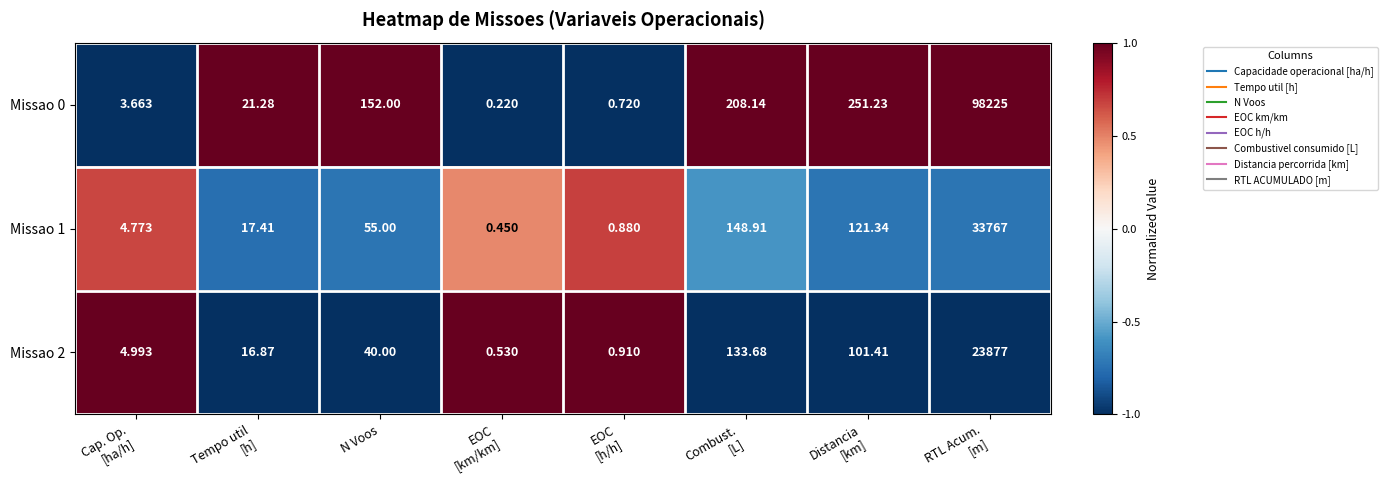

At how many categories does at least one series exceed 0?

8